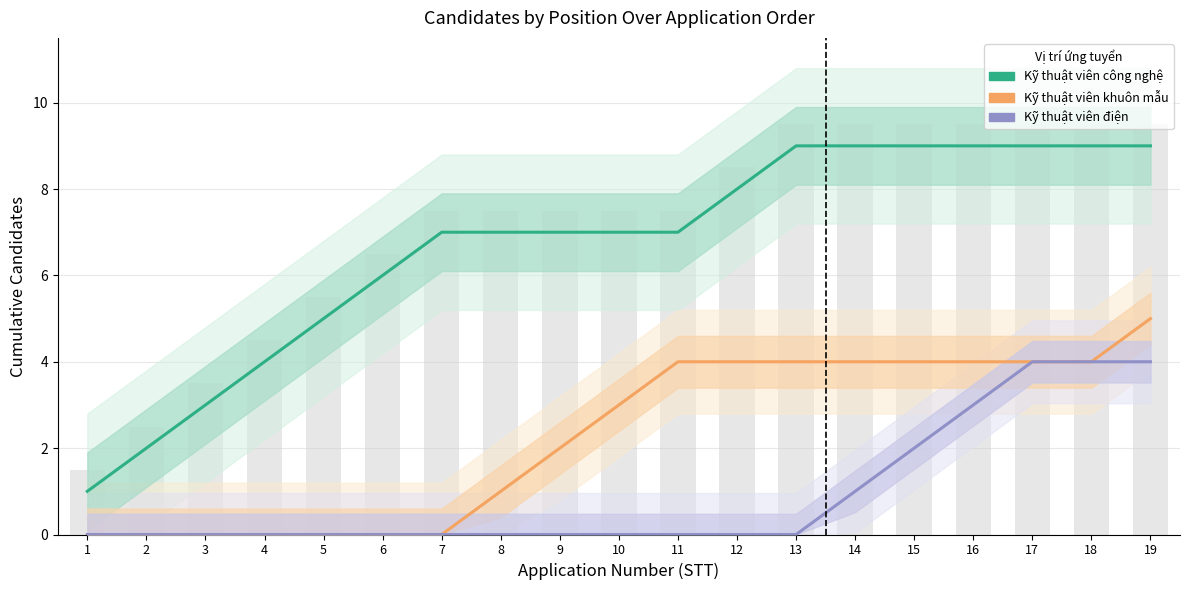

What is the total value across all series at 8?

8